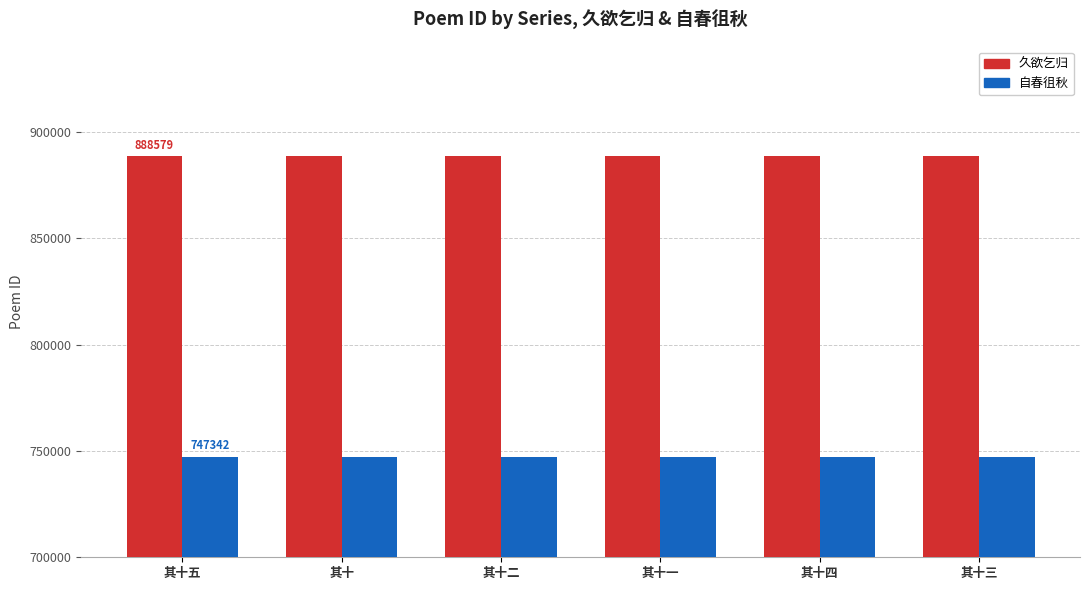

The 自春徂秋 series shows 747338 at 其十二. True or false?

True